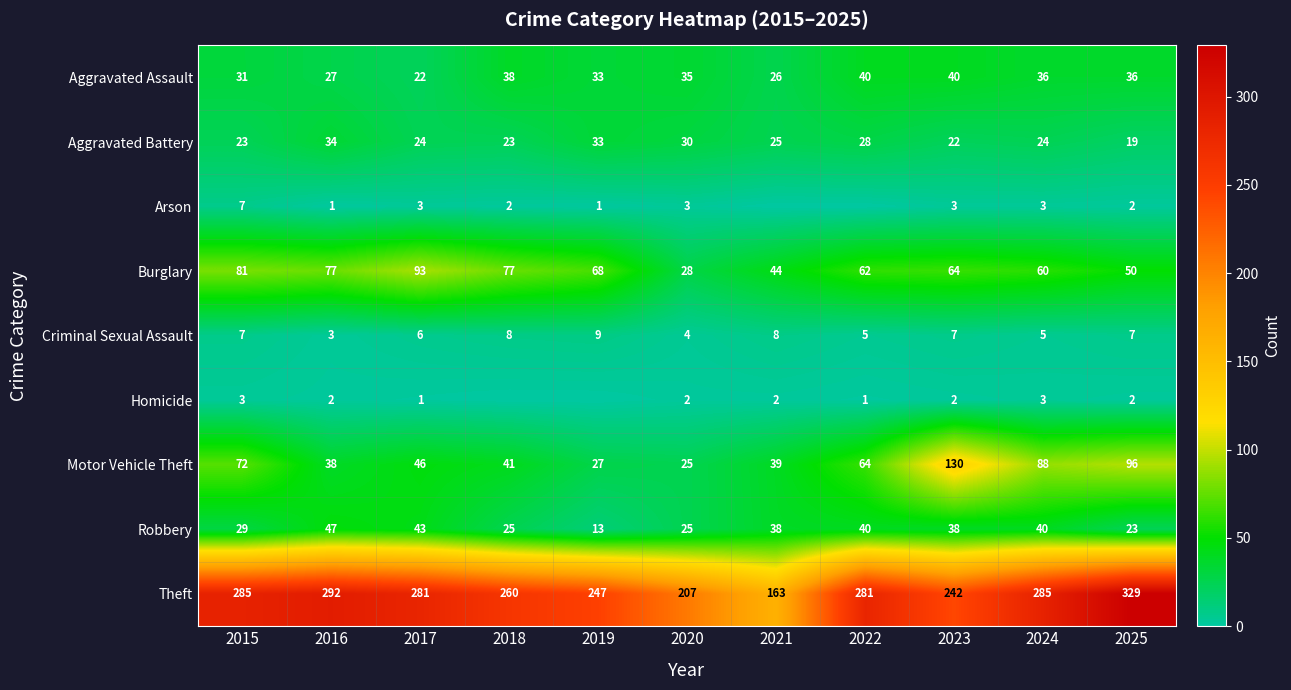

What is the lowest value of the Burglary series?

28